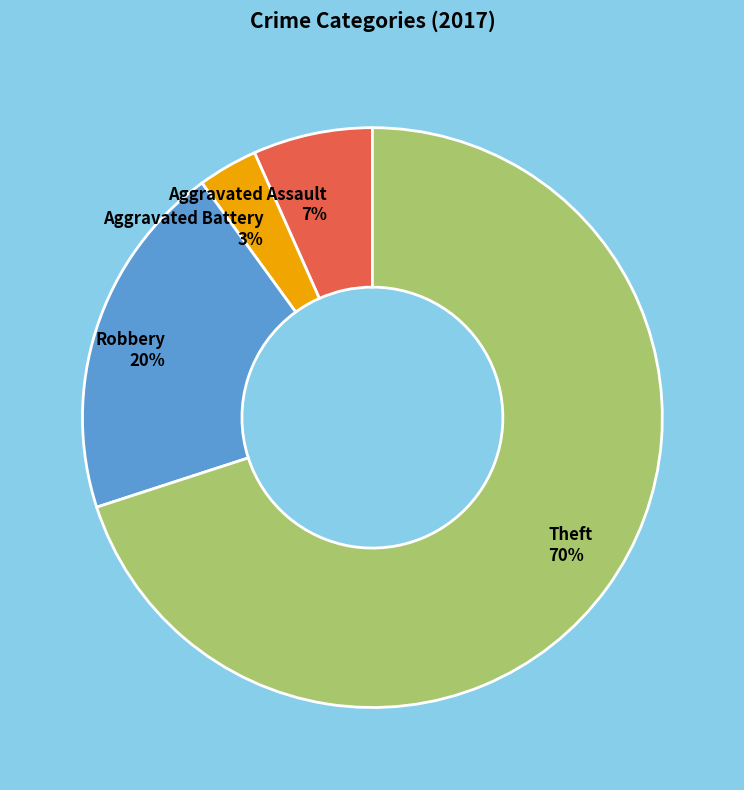

What is the majority slice?

Theft